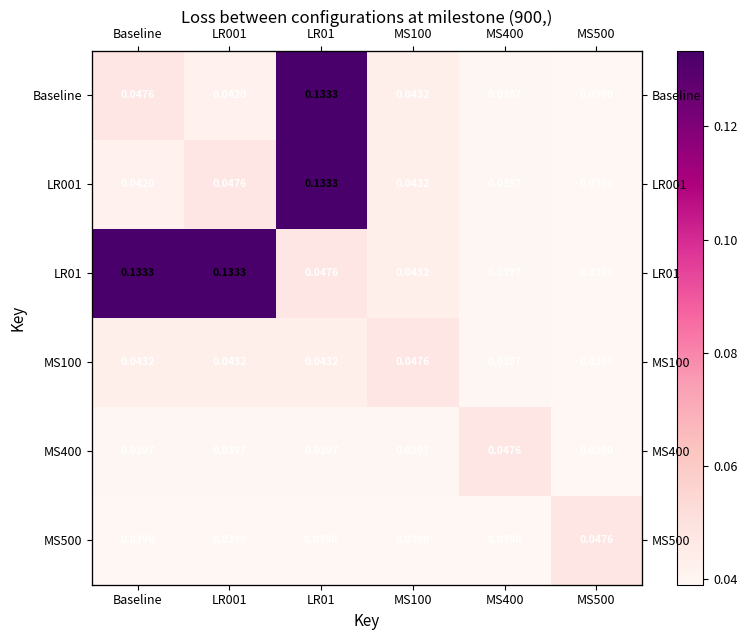

Count the number of data series in this chart.

6